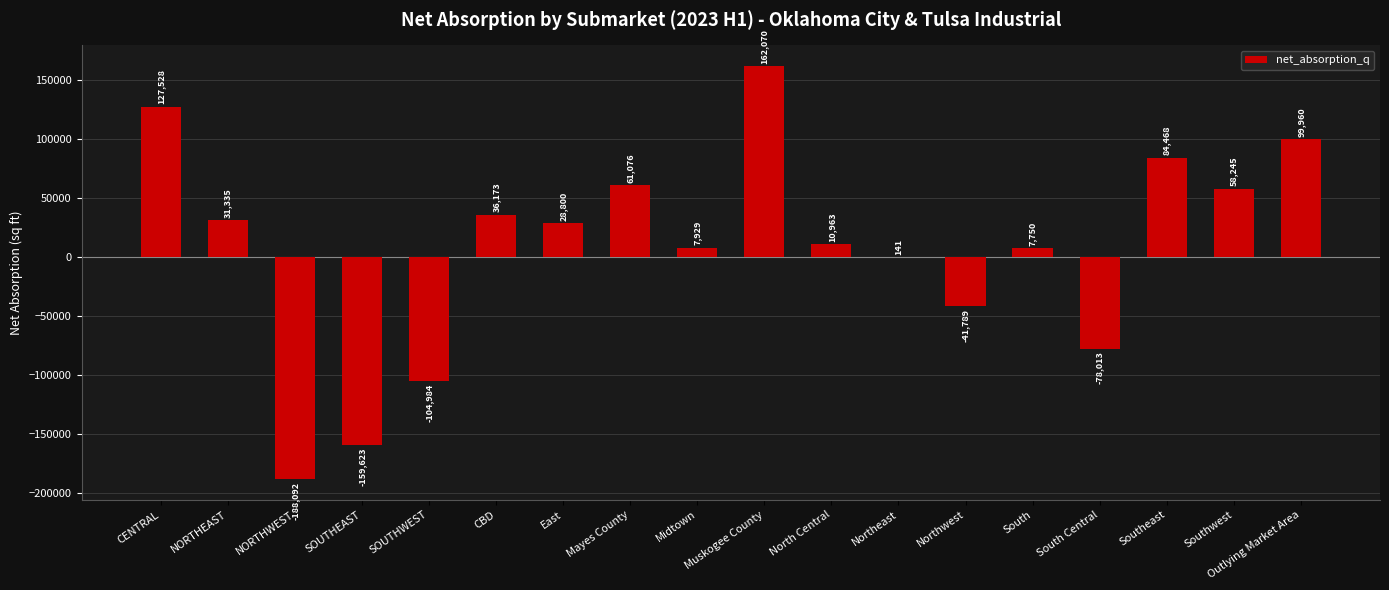

How many positive values are there?

13